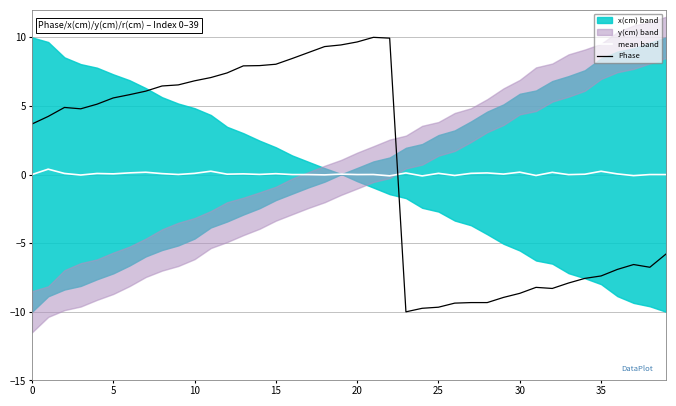

What is the label of the 17th point from the left?

16